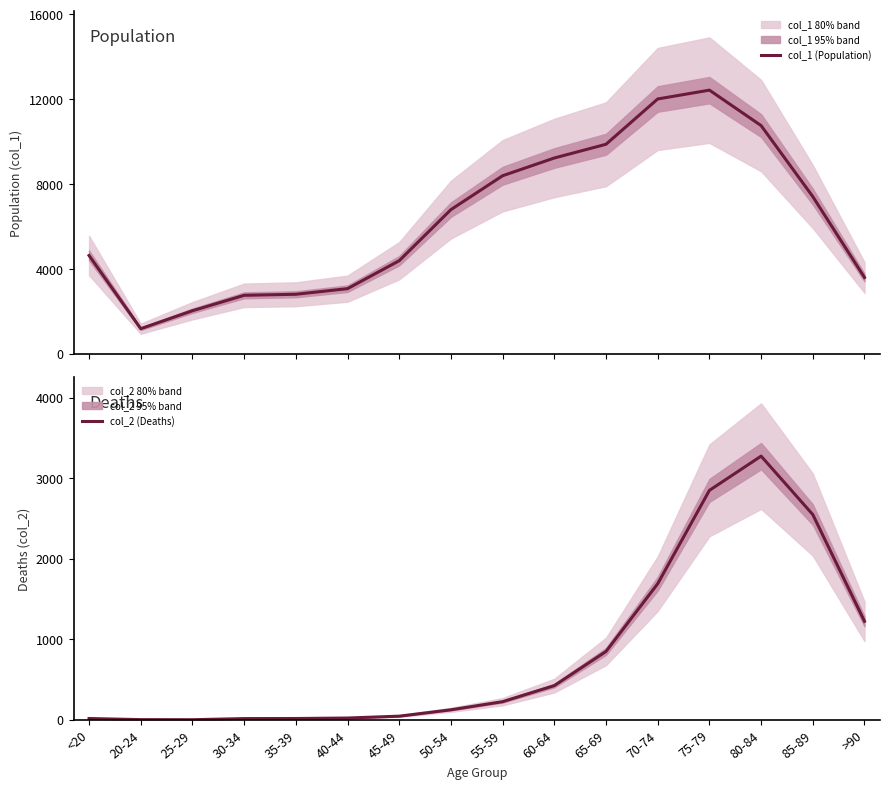

At how many categories does at least one series exceed 4094?

10